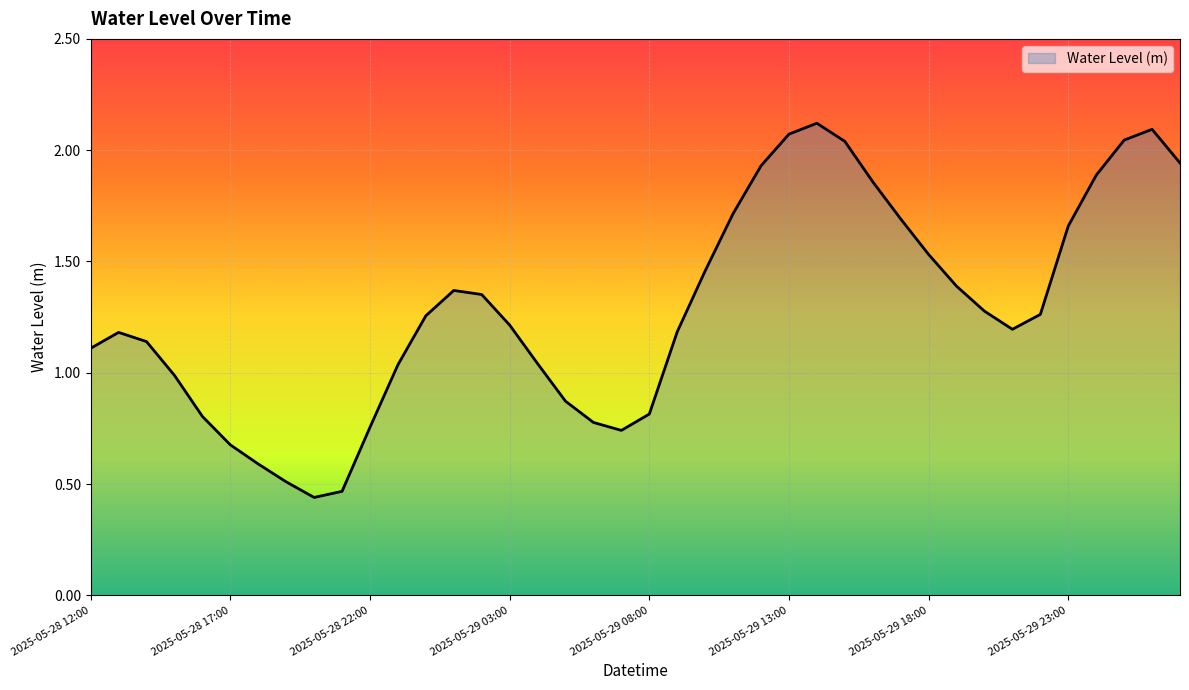

How many lines are shown in the chart?

1